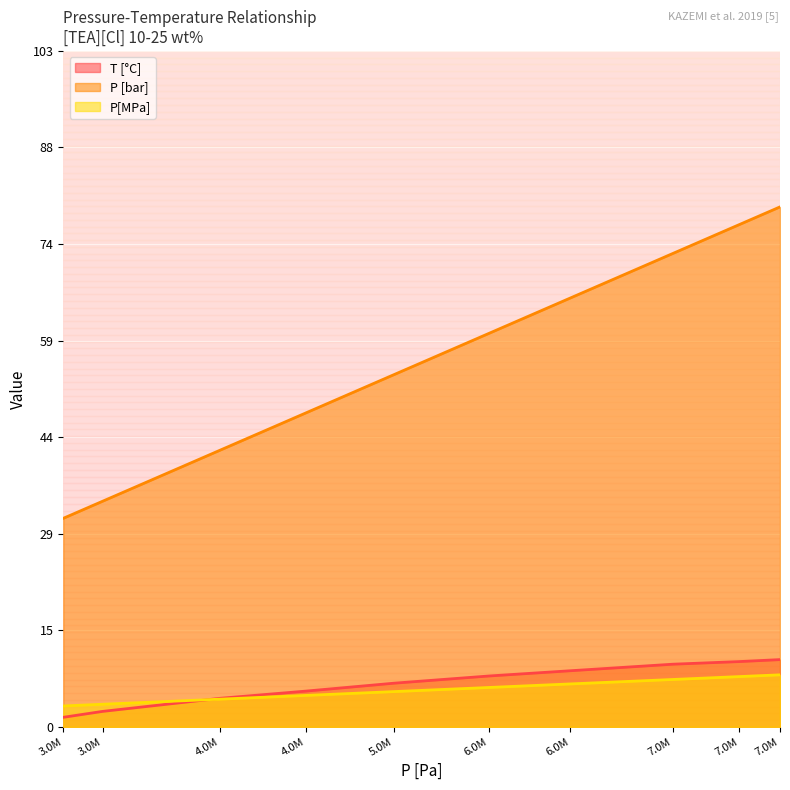

Between 4.0M and 7.0M, which series saw the biggest shift?

P [bar]